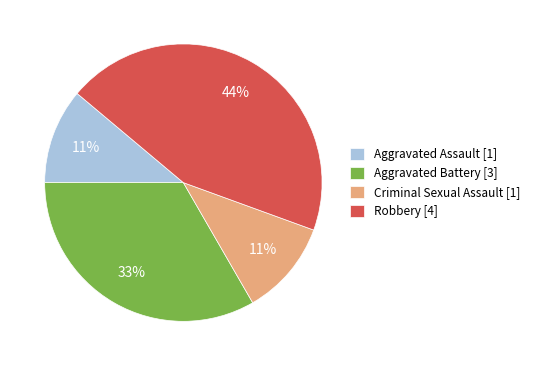

To the nearest percent, what is the difference between the largest and smallest slice percentages?

33%